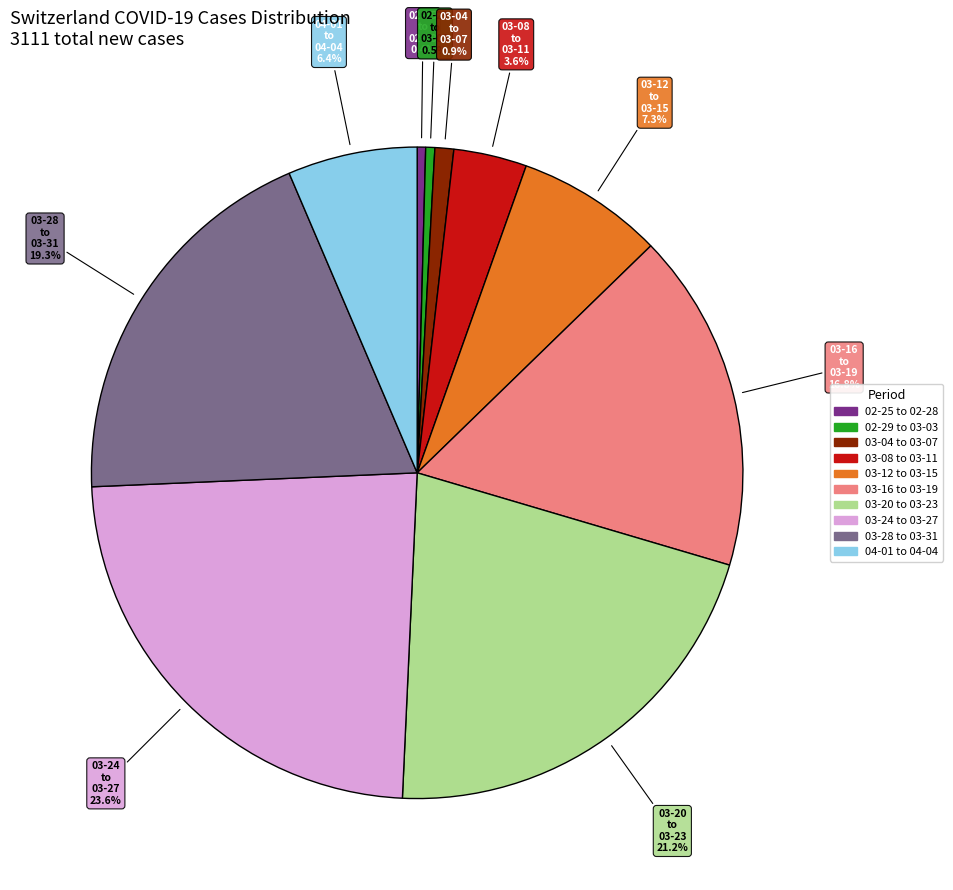

How many segments does this pie chart have?

10